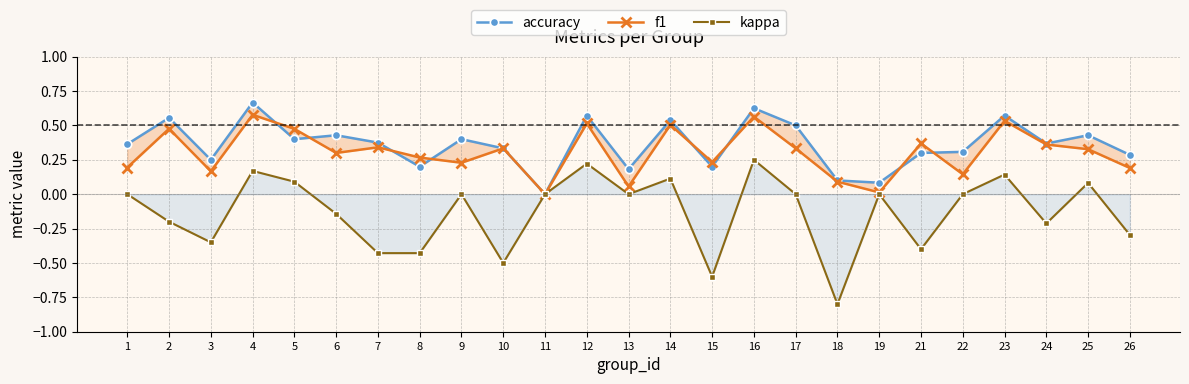

Does the chart display data point markers on the line(s)?

Yes